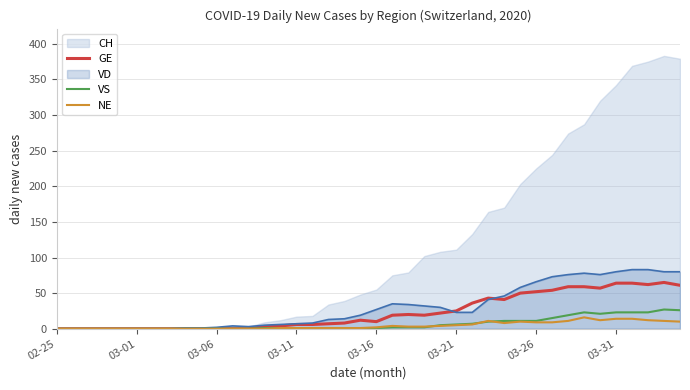

What position from the right is 24?

16